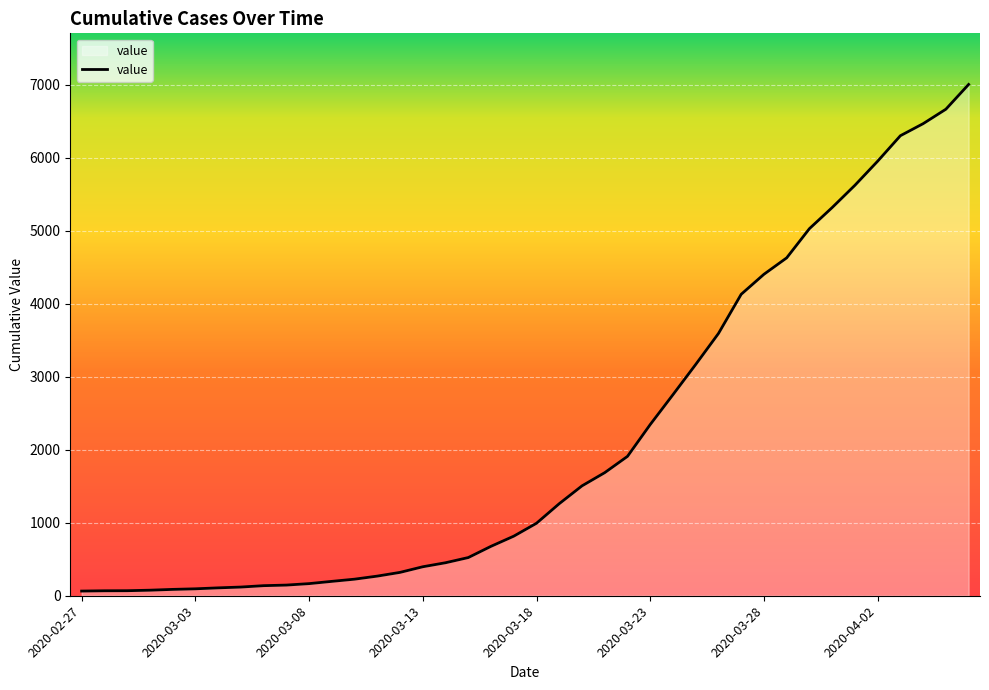

What is the difference between the maximum and minimum values?

6939